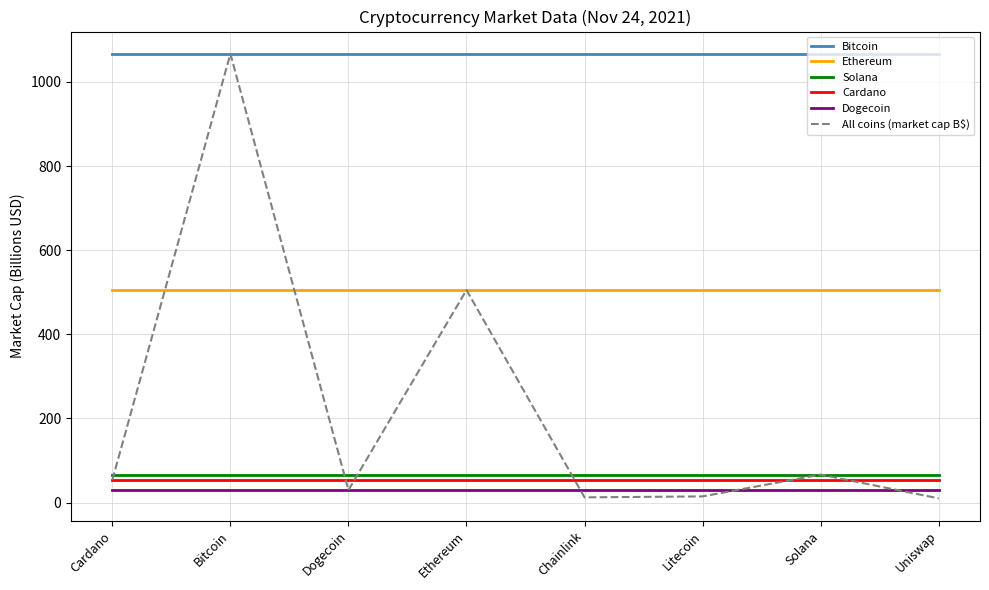

At how many categories does at least one series exceed 419?

8